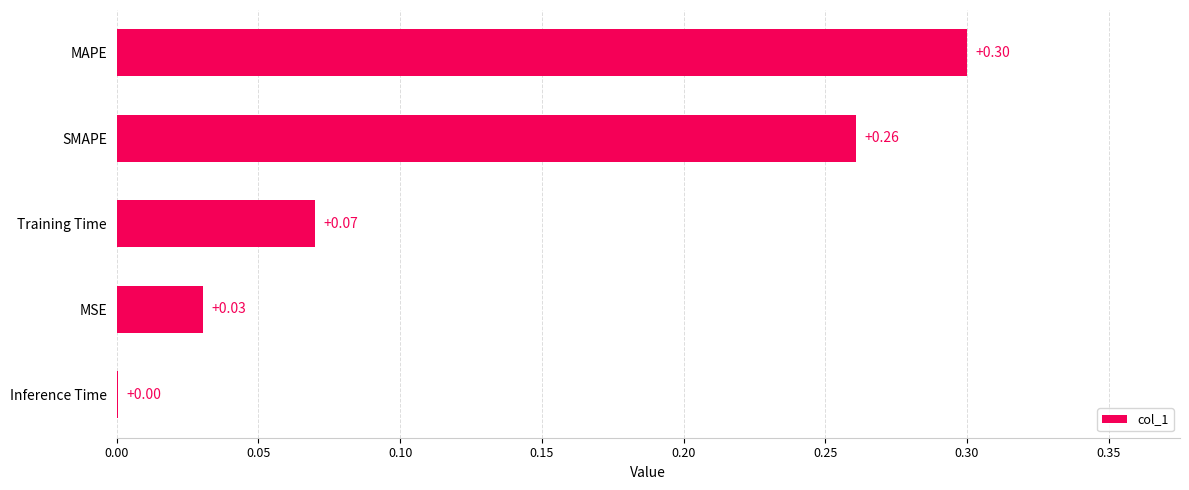

What is the sum of all values?

0.7